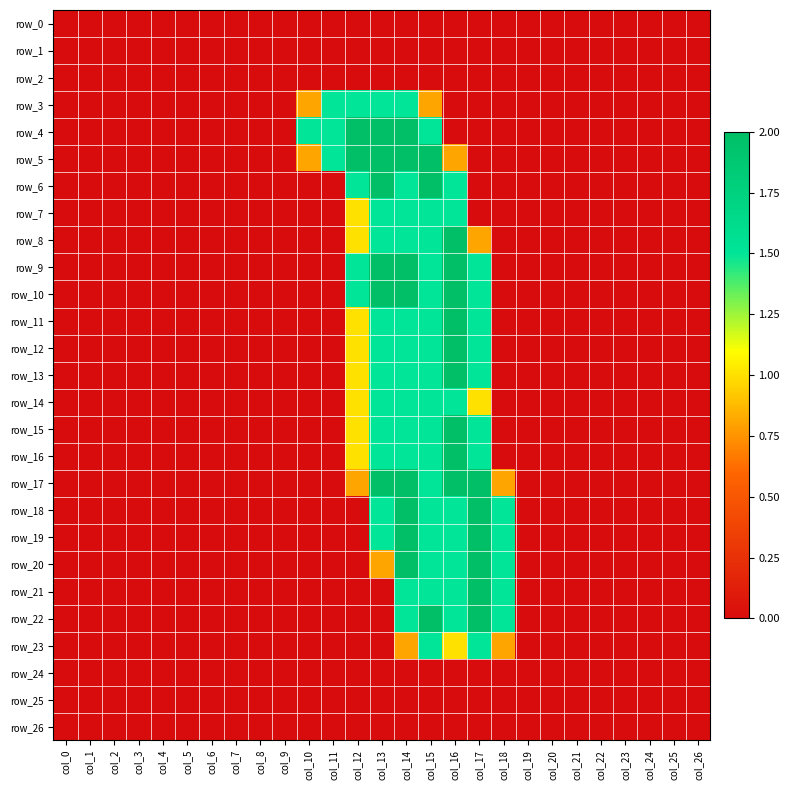

Which series has the largest total across all categories?

row_5